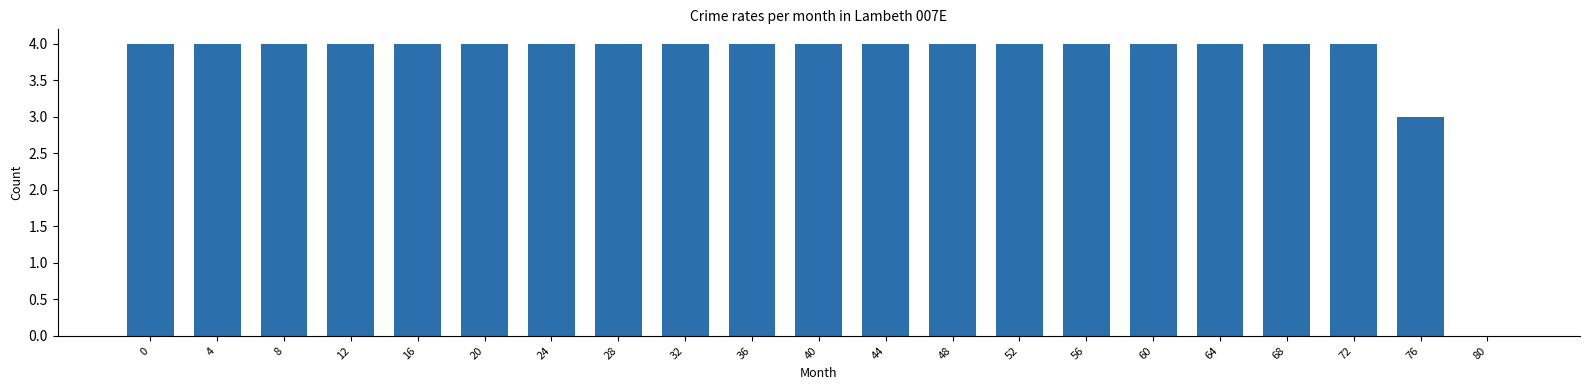

Reading left to right, list all the values displayed in this chart.

0=4	4=4	8=4	12=4	16=4	20=4	24=4	28=4	32=4	36=4	40=4	44=4	48=4	52=4	56=4	60=4	64=4	68=4	72=4	76=3	80=0